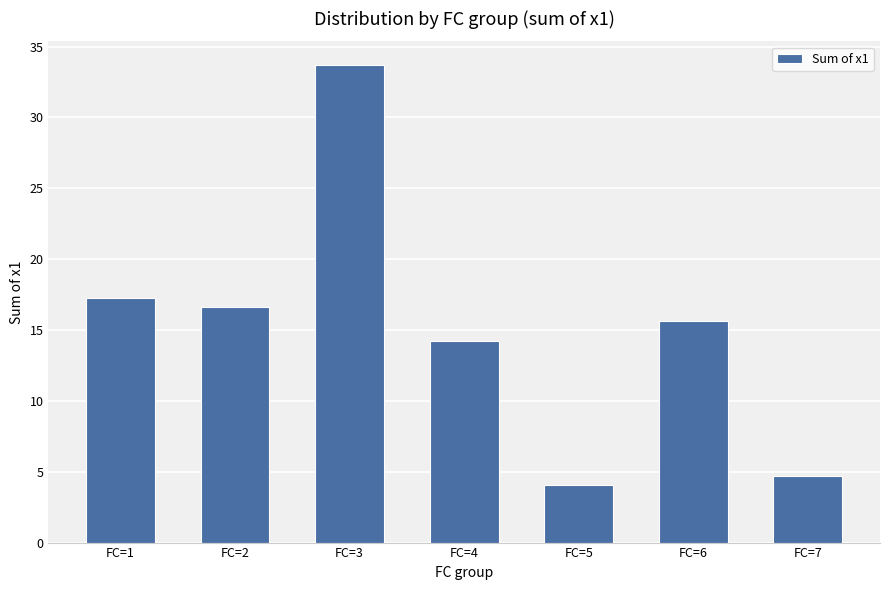

Which category has the lowest value across all series?

FC=5